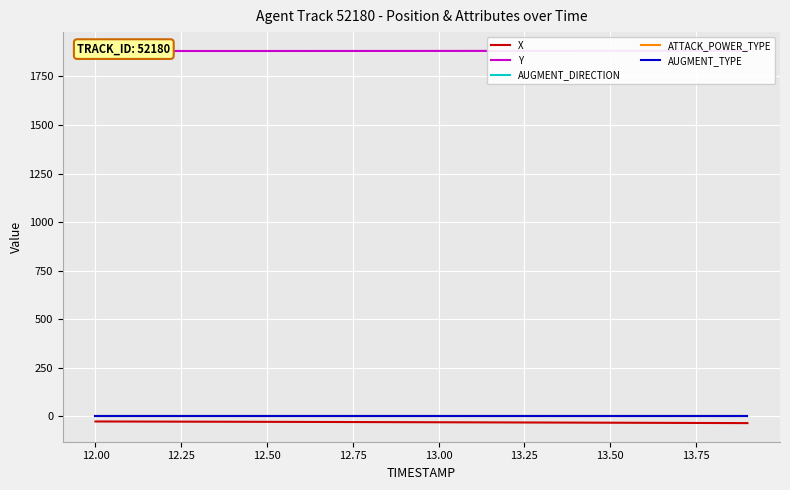

True or false: X and AUGMENT_TYPE intersect in this chart.

False